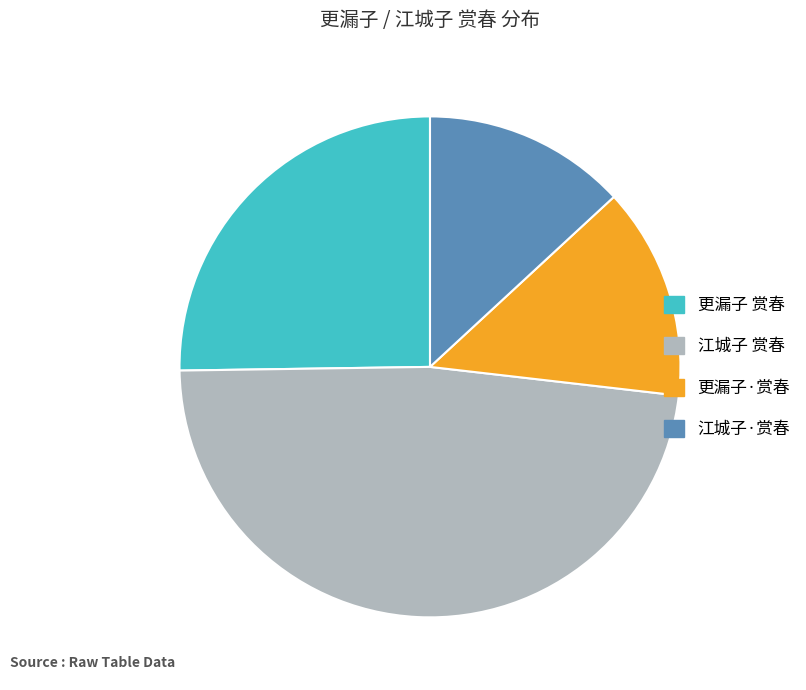

Combined, do 江城子 赏春 and 更漏子 赏春 account for over 50%?

Yes